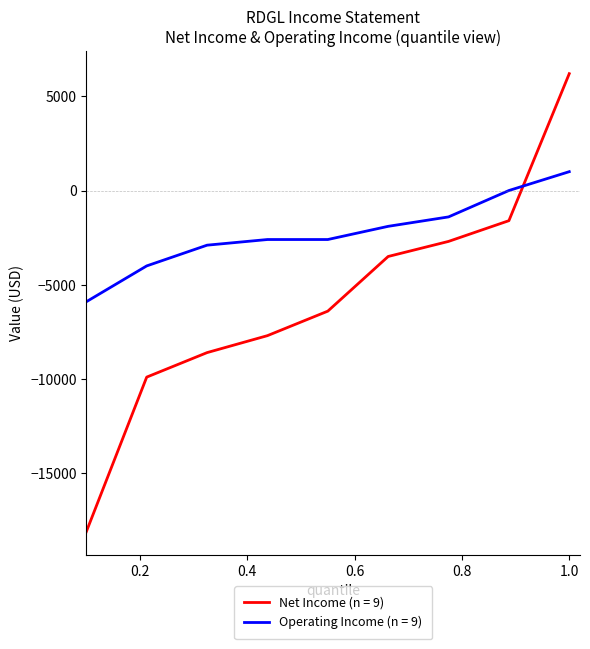

What is the greatest value displayed?

6200